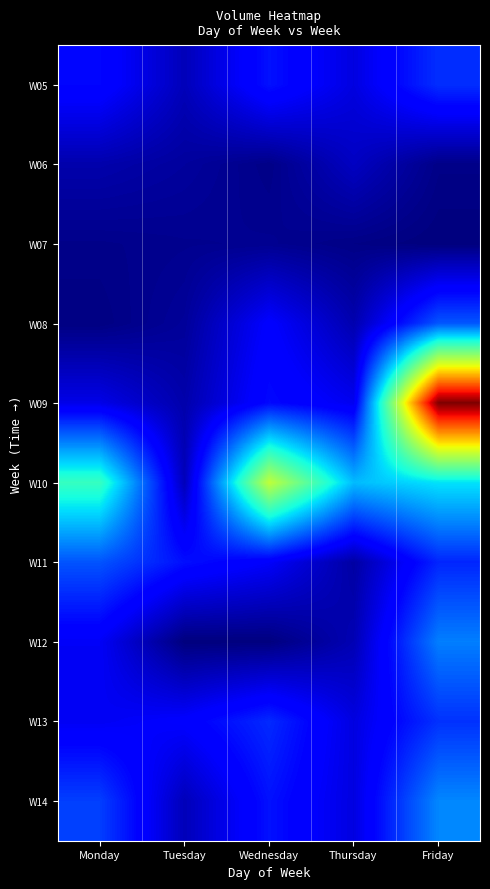

What is the total value across all series at Monday?

257689838.9